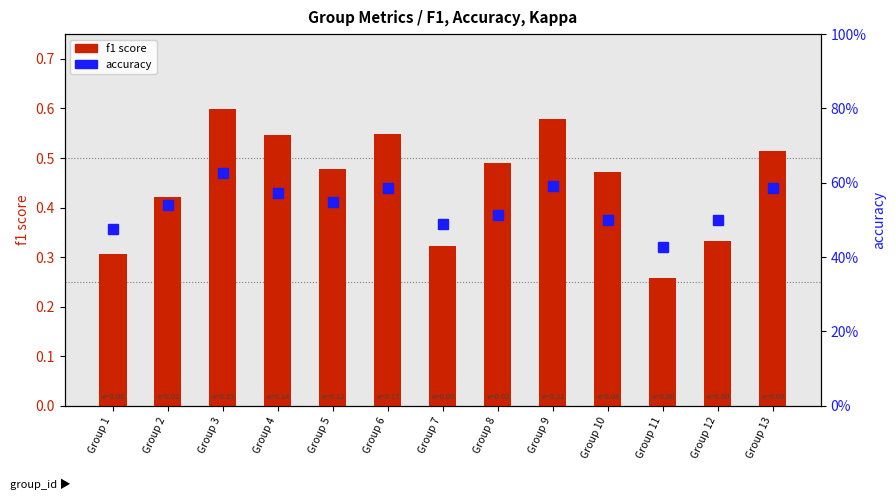

Which series changed the most between Group 4 and Group 7?

f1 score